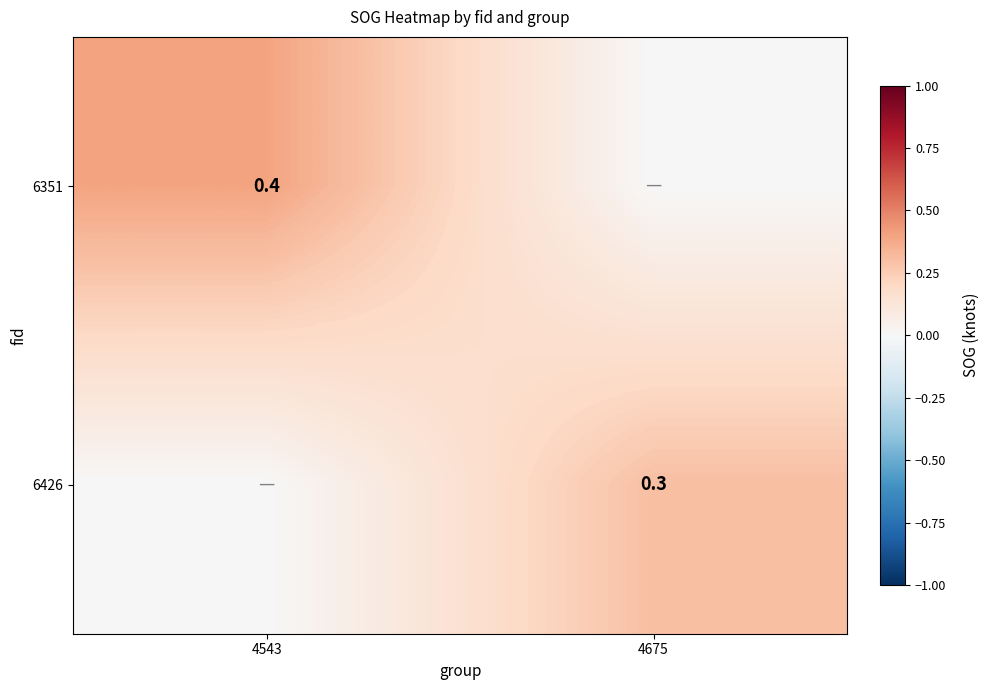

True or false: 6351 has a value of 0.4 at 4543.

True